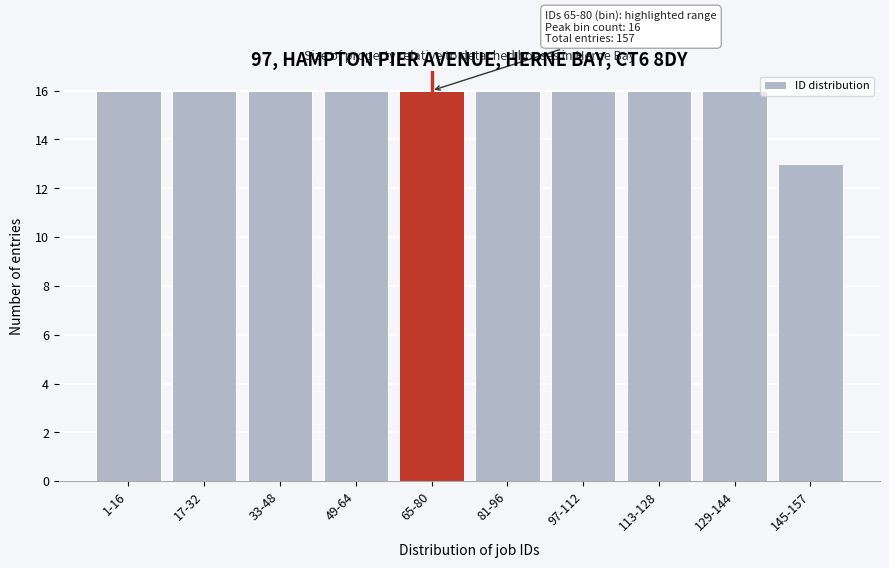

Reading right to left, transcribe all the data shown in this chart.

13	16	16	16	16	16	16	16	16	16